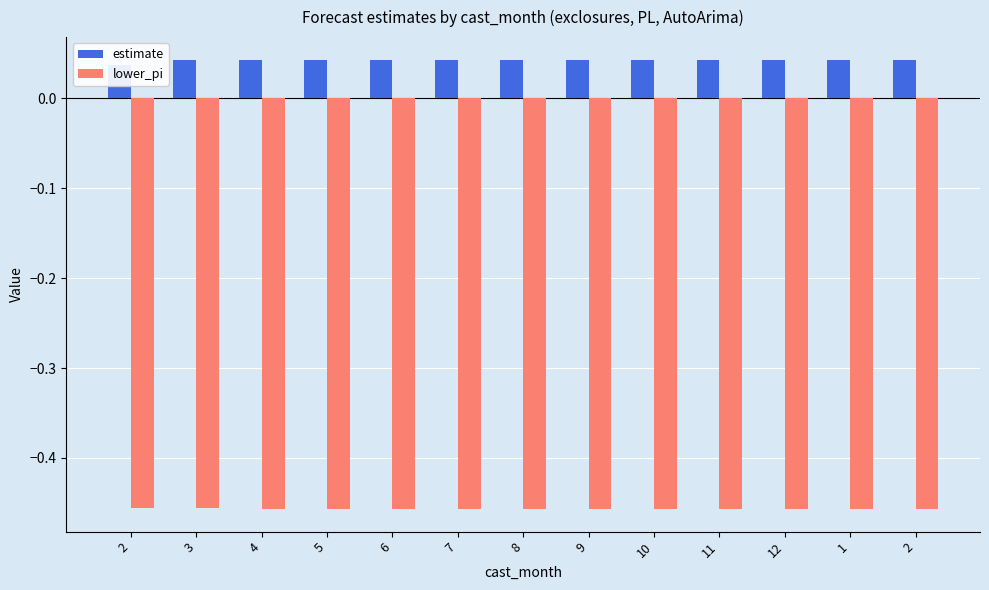

Count the number of categories in the chart.

13